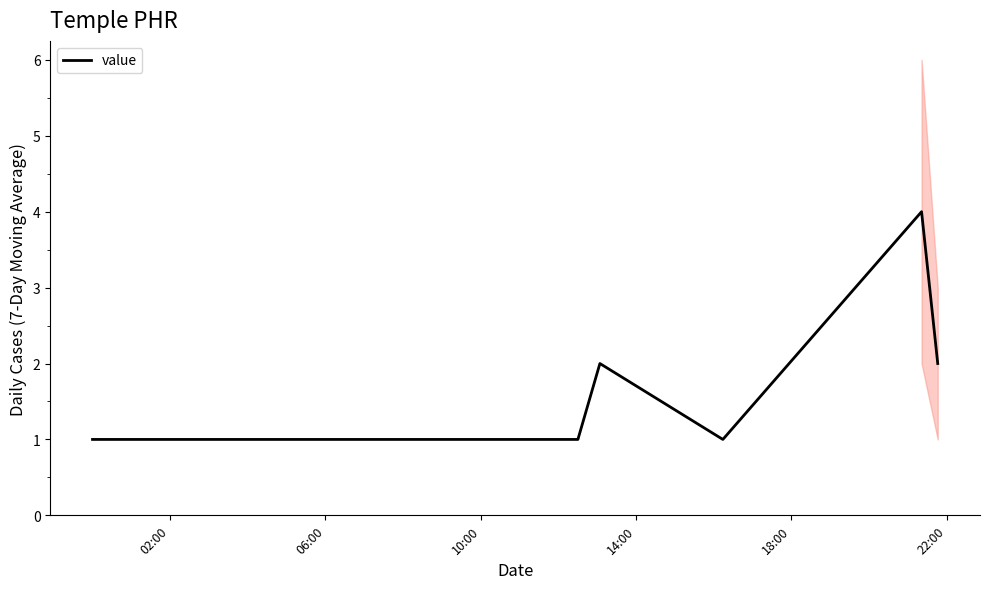

How many data points are above 1?

3